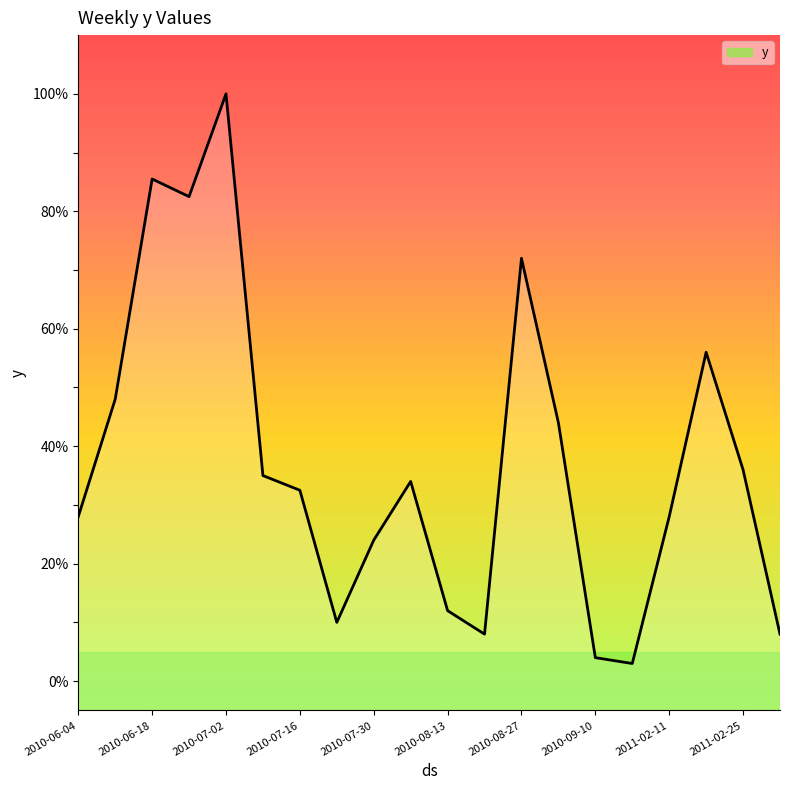

How many lines are shown in the chart?

1